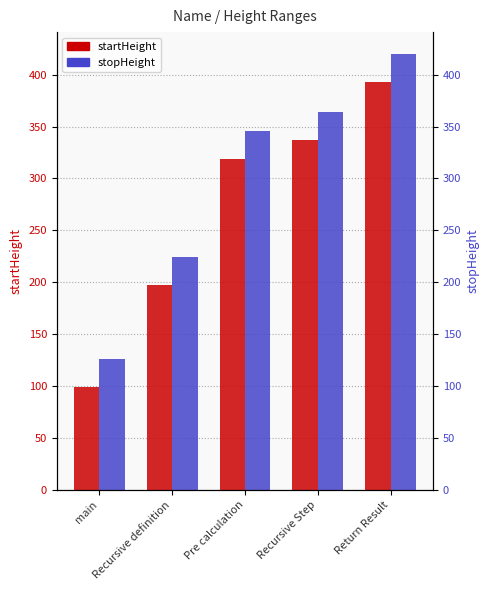

What is the difference between the maximum and minimum values in the startHeight series?

294.0